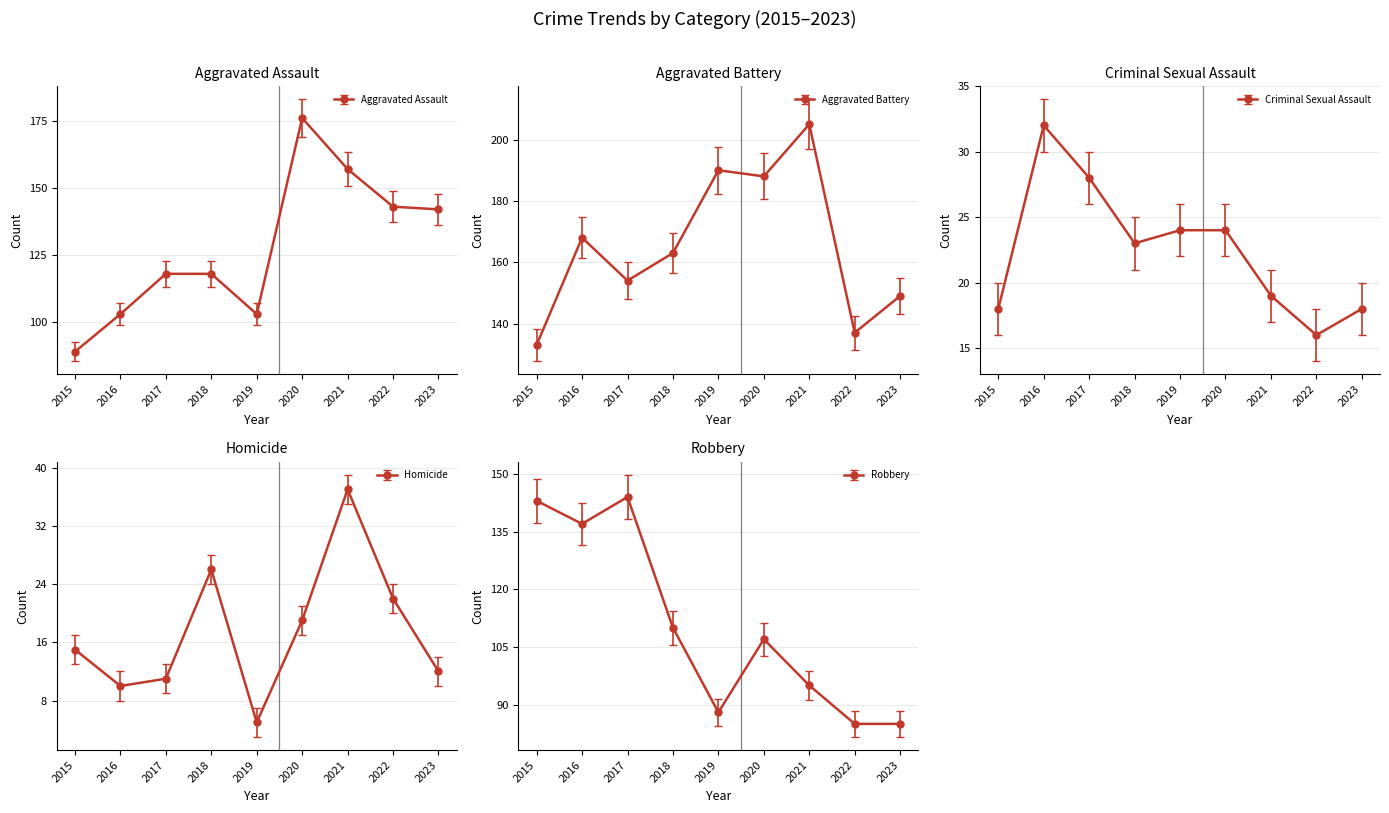

What is the difference between the Aggravated Battery values at 2019 and 2022?

53.0